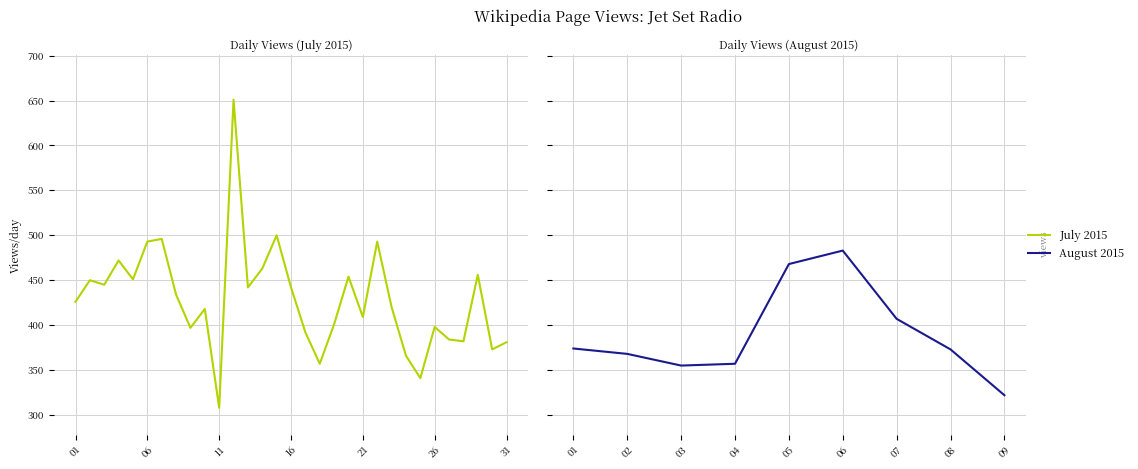

True or false: there are more than 2 points higher than both neighbors.

True